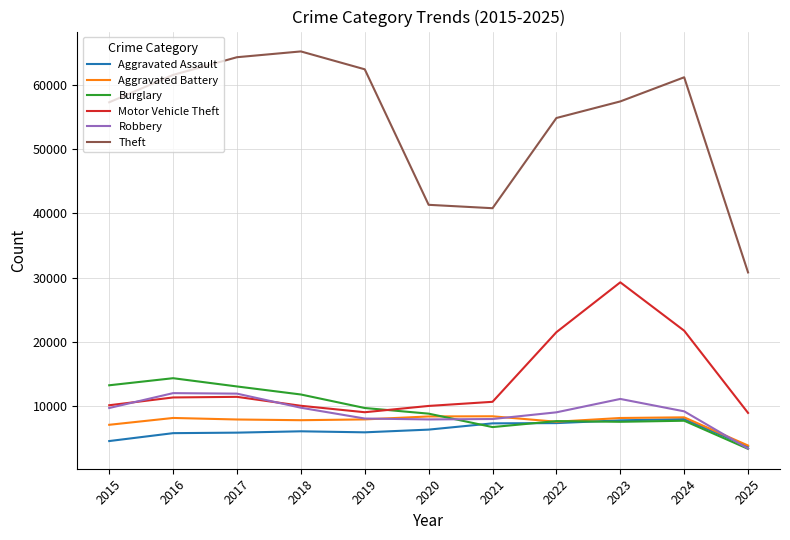

Between 2016 and 2023, which series saw the biggest shift?

Motor Vehicle Theft